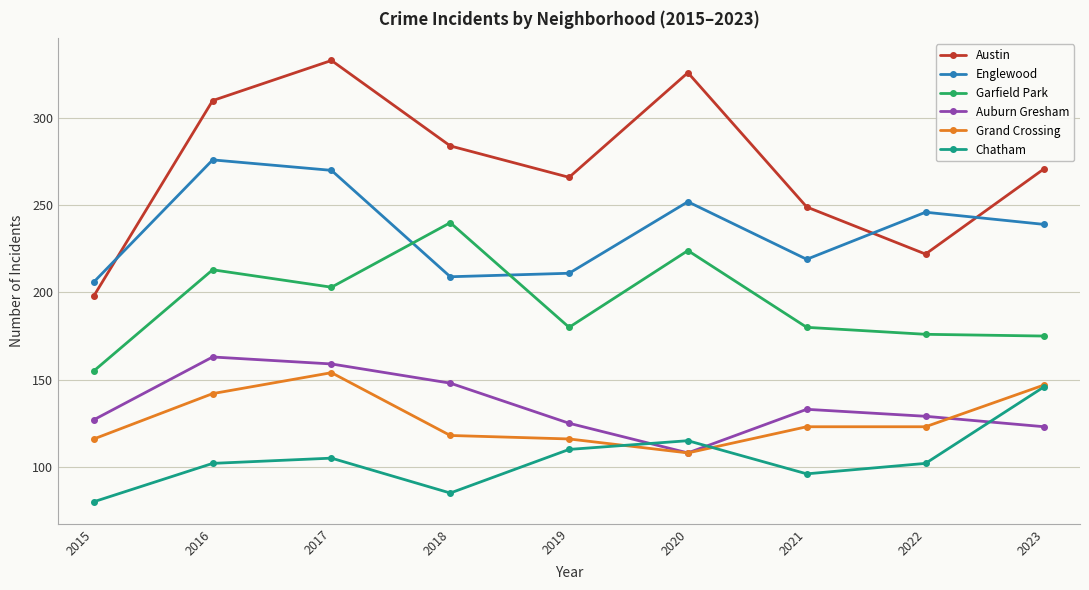

What is the spread (max minus min) of values at 2017?

228